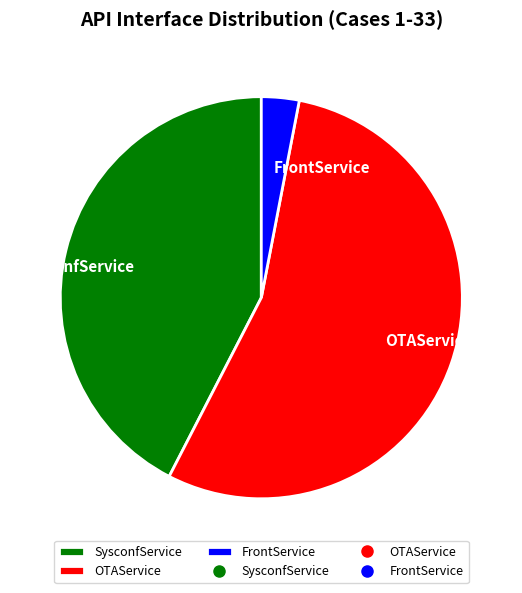

Rank the categories by value from highest to lowest.

OTAService, SysconfService, FrontService